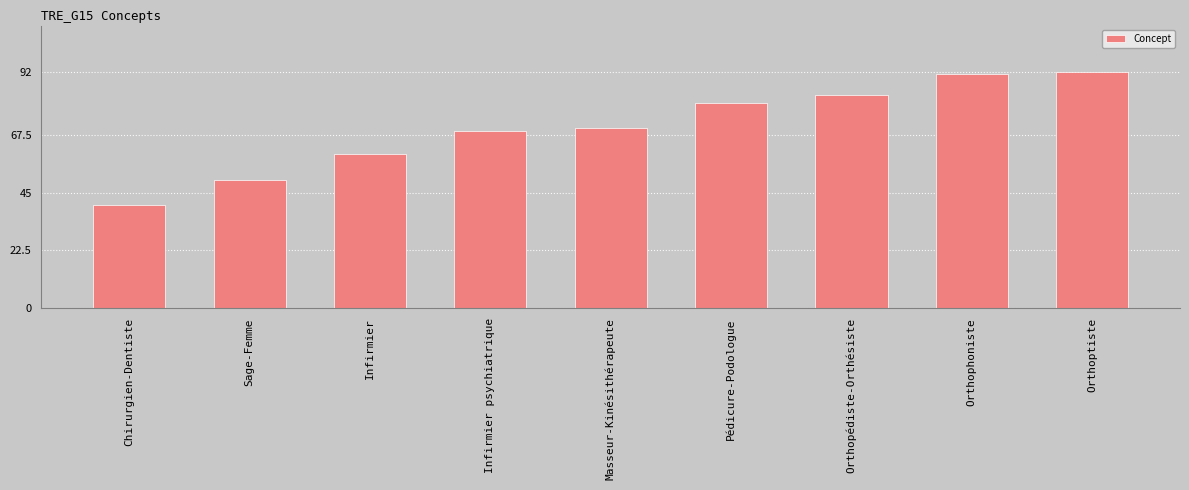

What is the change in value from Orthopédiste-Orthésiste to Orthoptiste?

+9